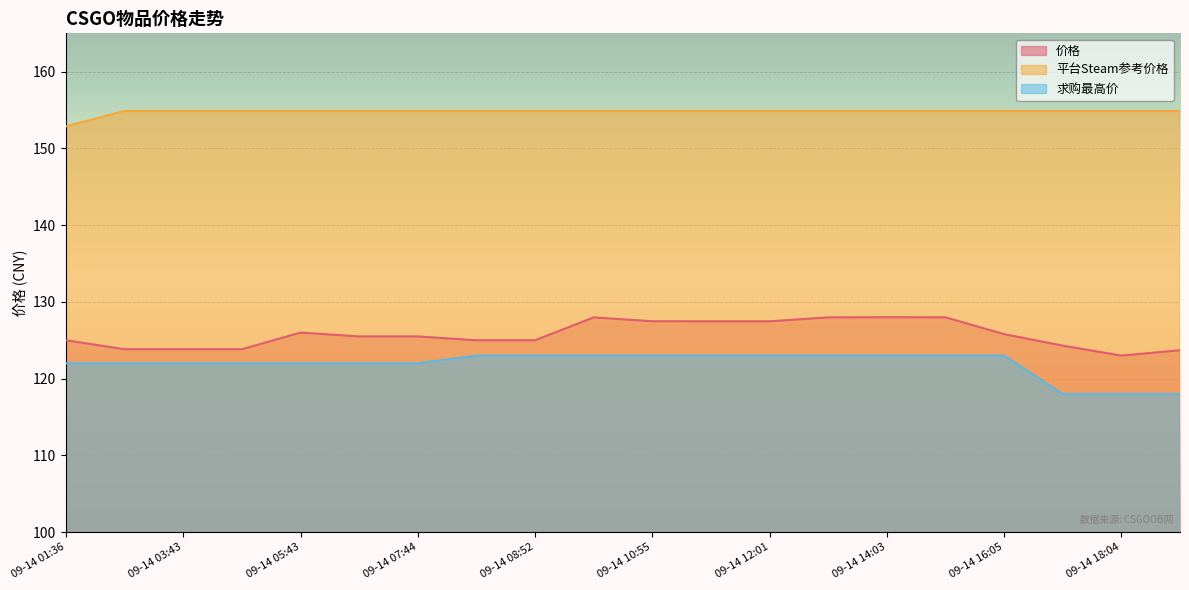

True or false: 价格 has more than 2 points higher than both neighbors.

True